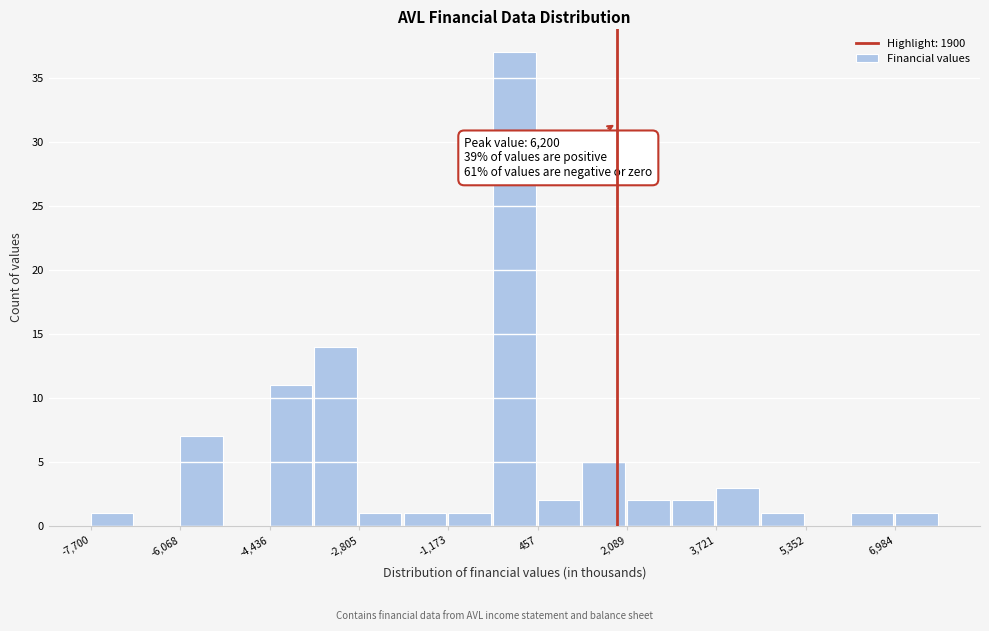

Over which range of the x-axis is the bar tallest?

-400 to 400